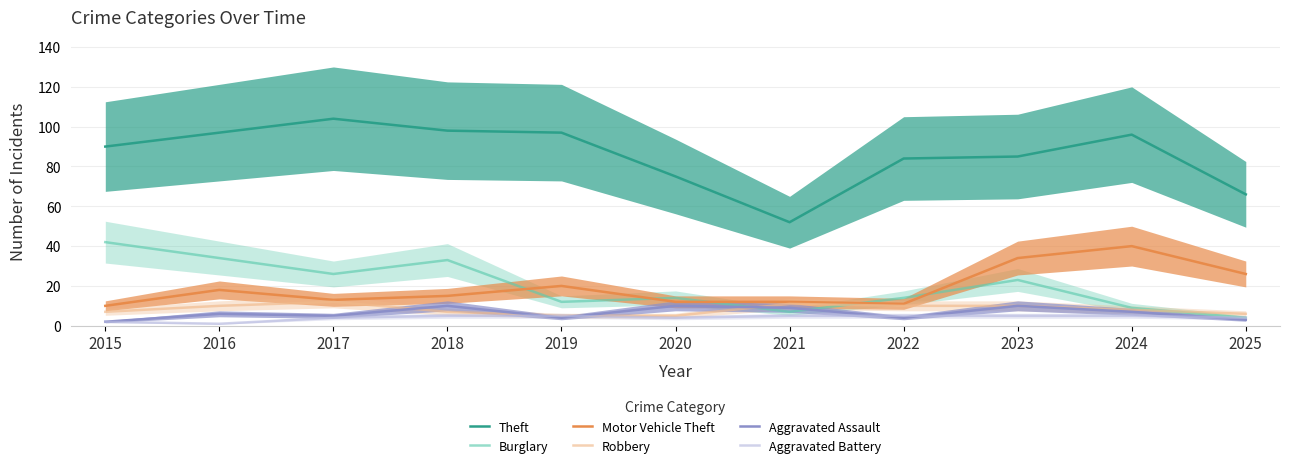

Where does the Burglary series first go above 14?

2015